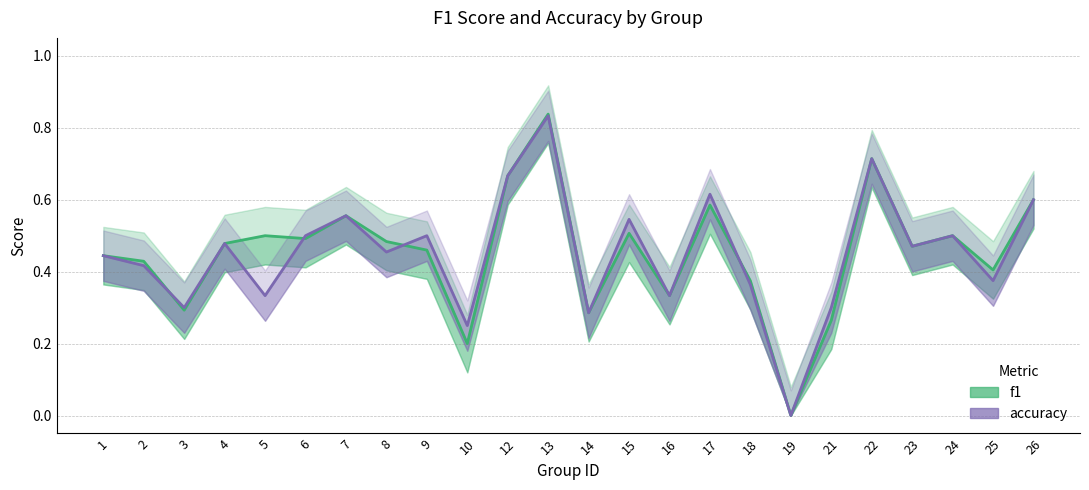

At which label does f1 reach its minimum?

19